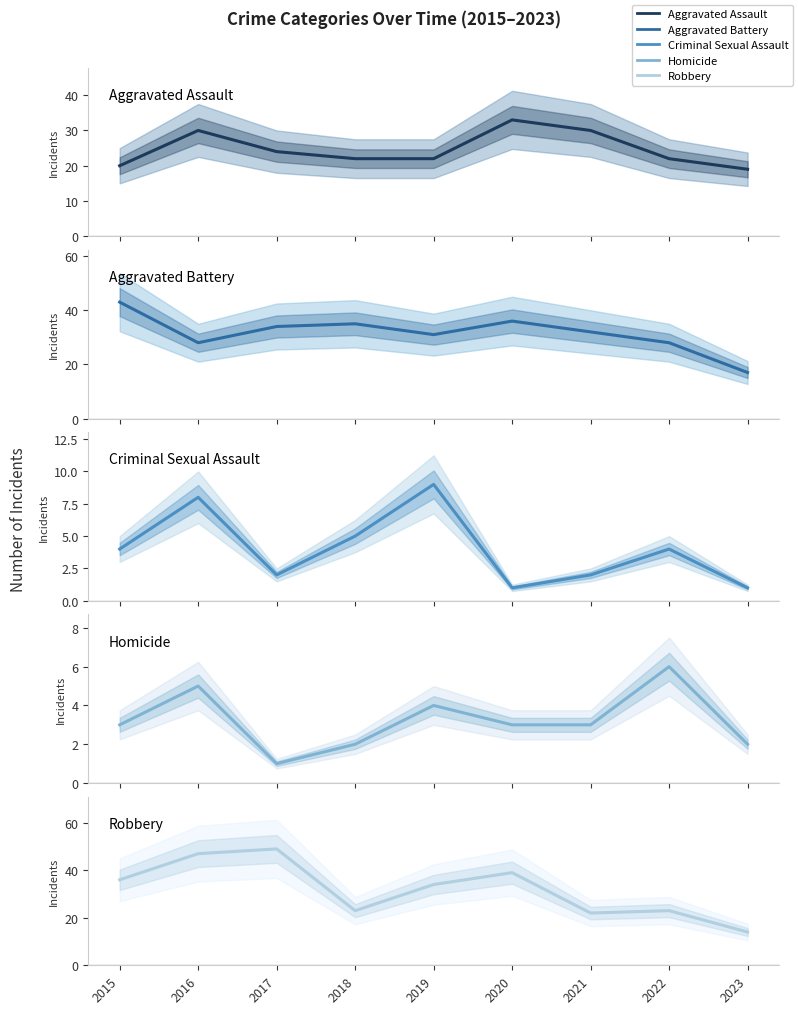

At which label does Criminal Sexual Assault reach its peak?

2019